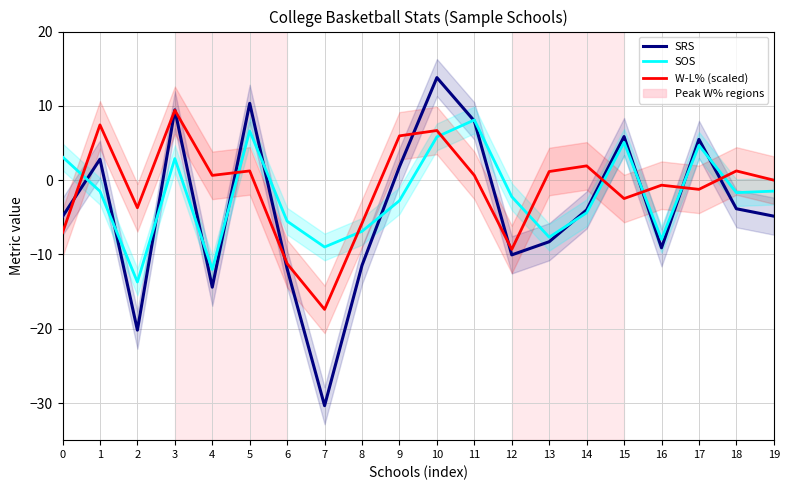

Is it true that SRS equals -4.9 at 0?

True